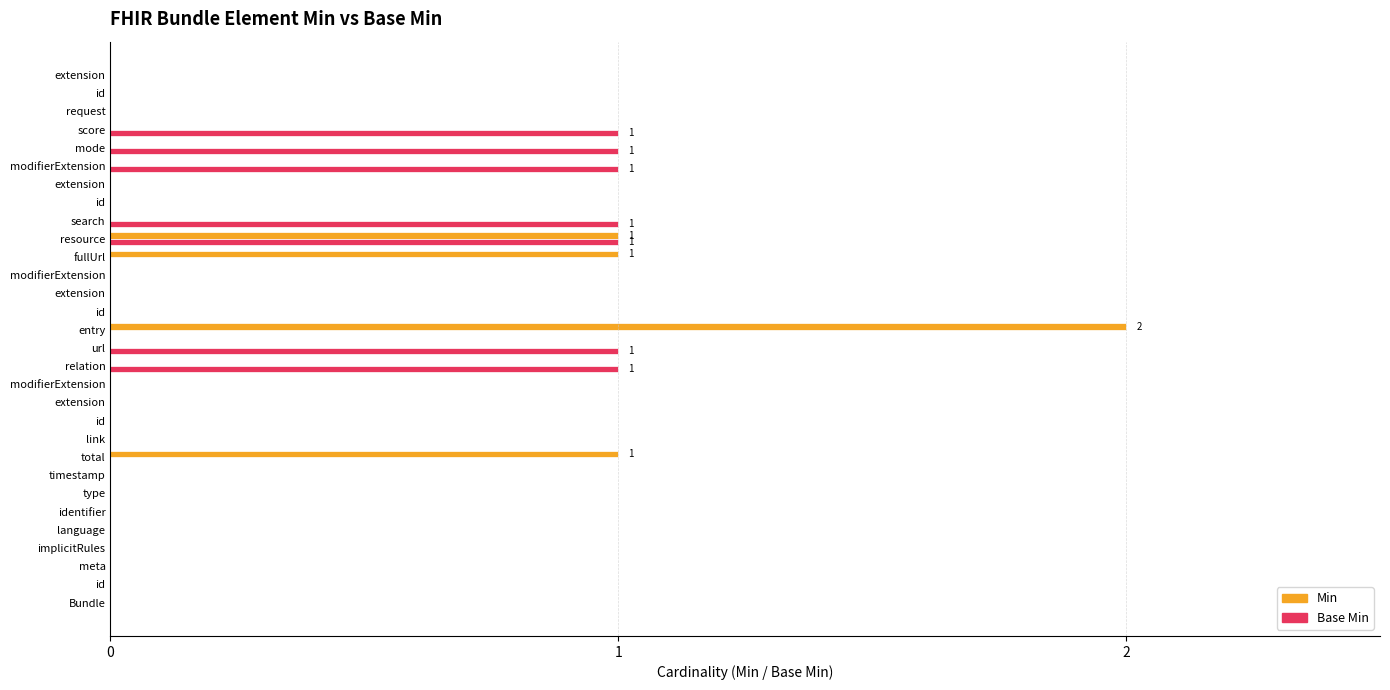

What is the value of the Base Min bar at the 22nd from the left?

1